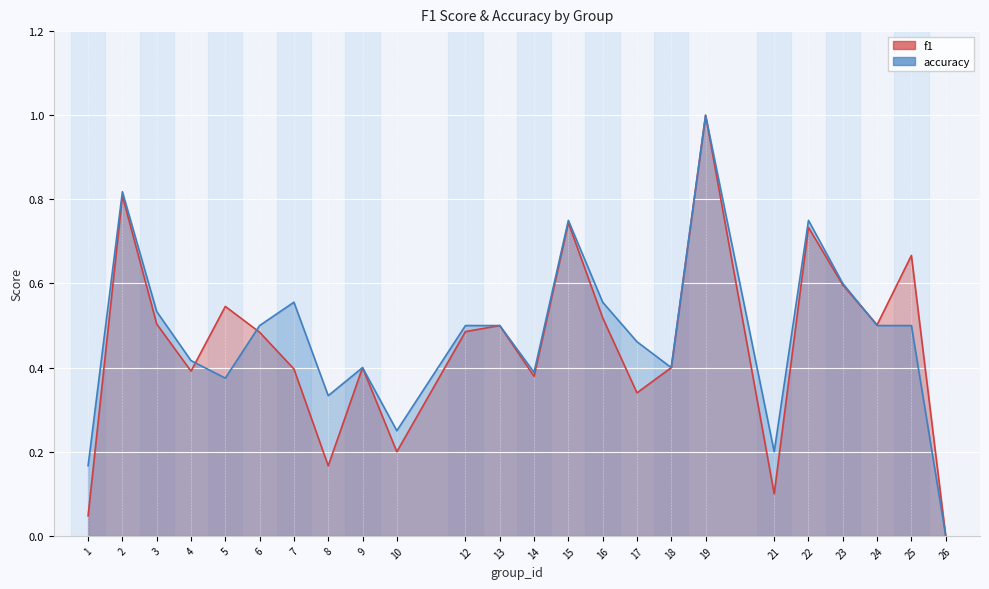

How many intersections are there between accuracy and f1?

3